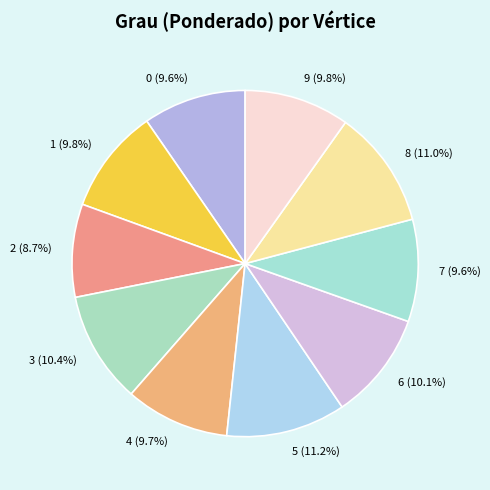

Is 8 the majority of the pie?

No